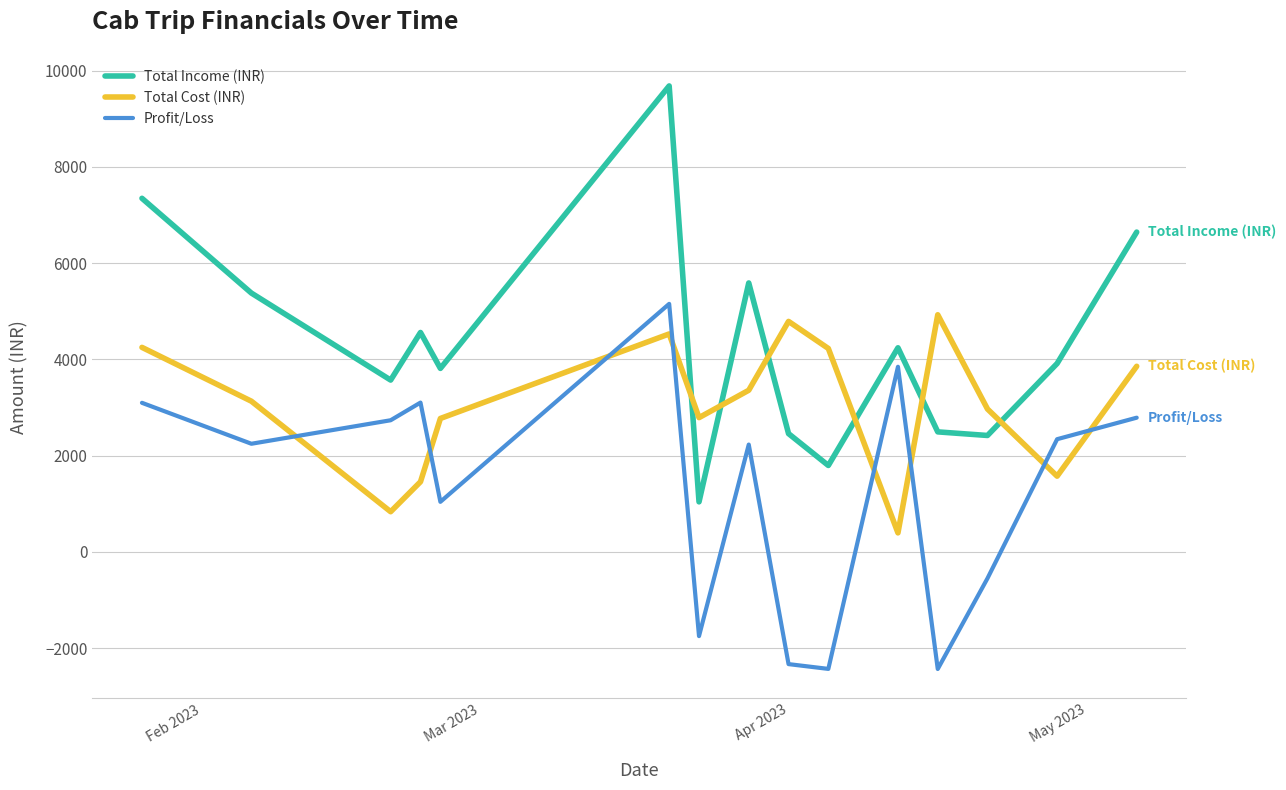

Which series has the largest total across all categories?

Total Income (INR)